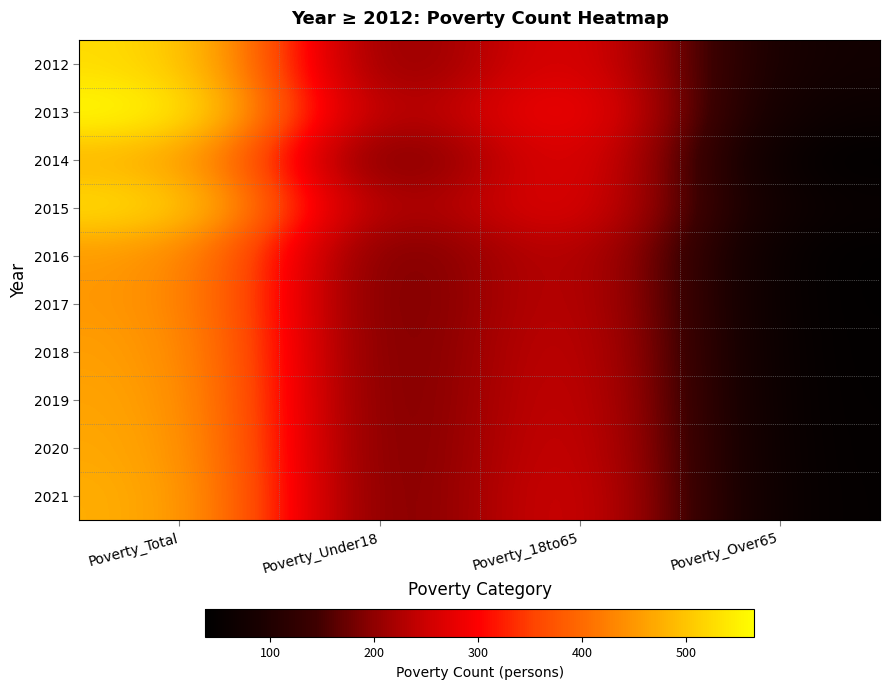

How many series are shown in this chart?

10